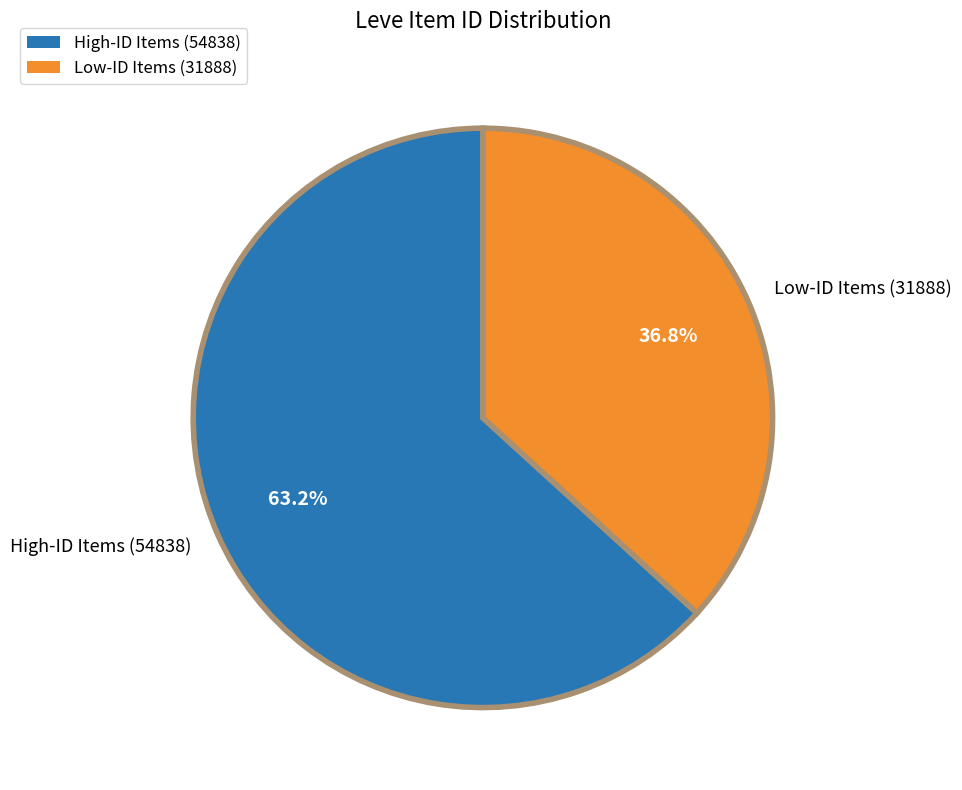

Approximately how many times larger is the value at High-ID Items (54838) compared to Low-ID Items (31888)?

1.7